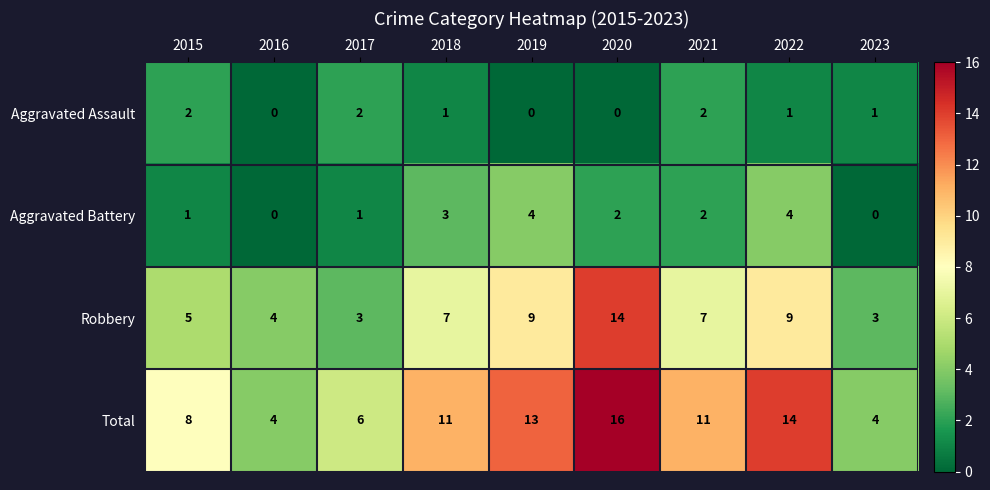

What is the sum of the Robbery values at 2021 and 2015?

12